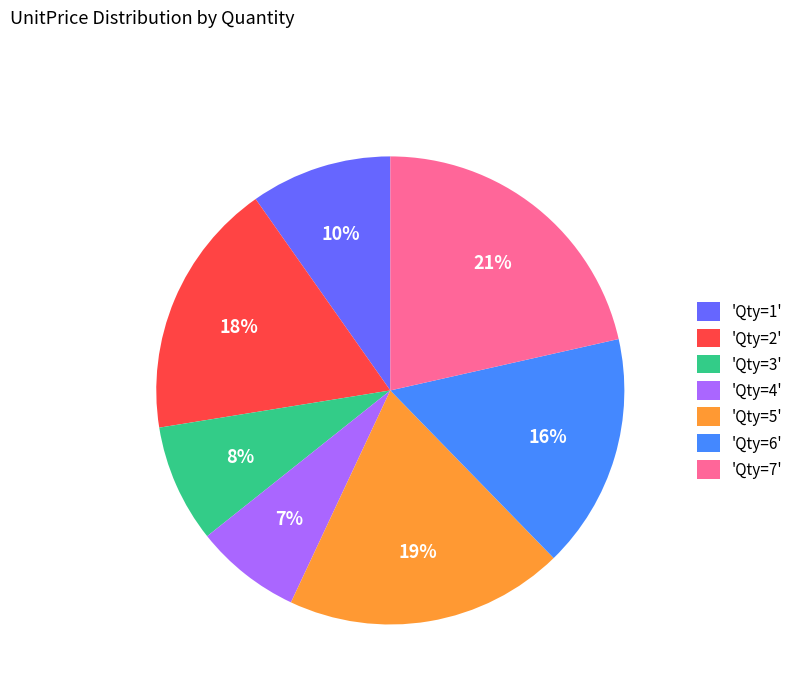

To the nearest percent, what is the average slice percentage?

14%